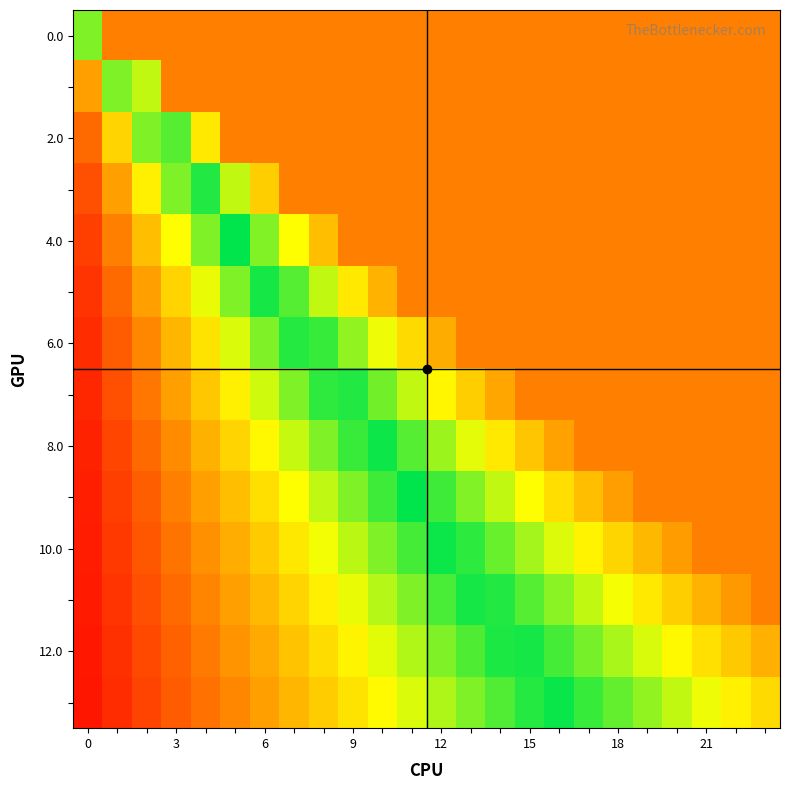

How many distinct data groups are displayed?

14